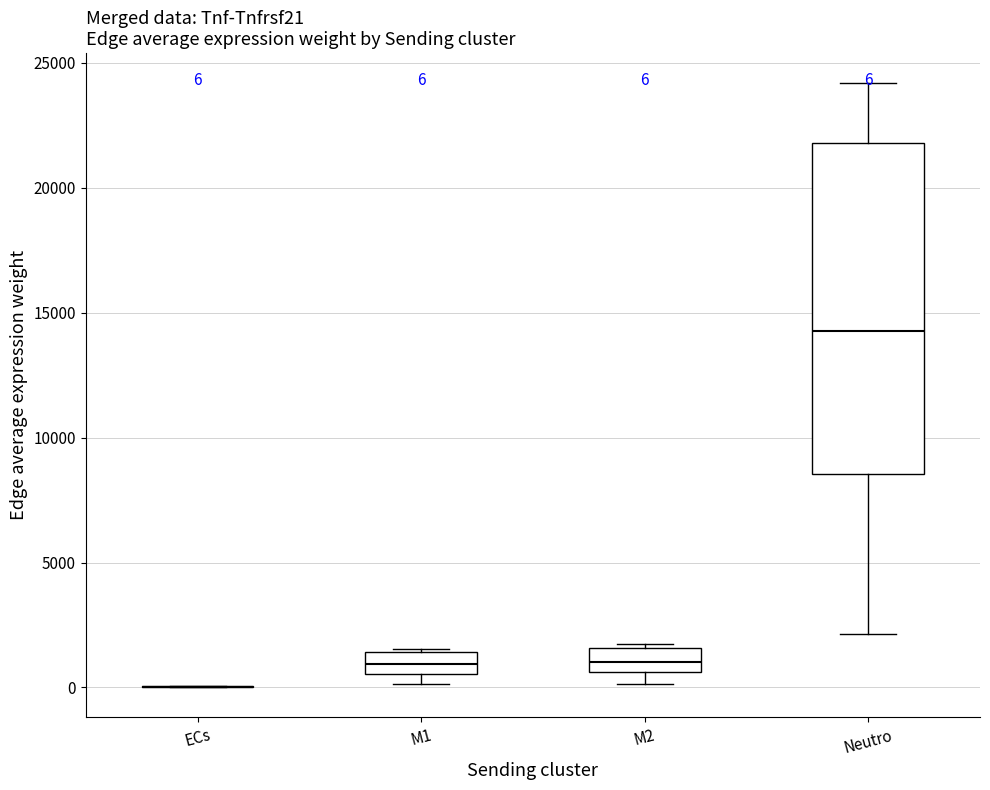

Comparing the boxes themselves (not the whiskers), which one is the tallest?

Neutro